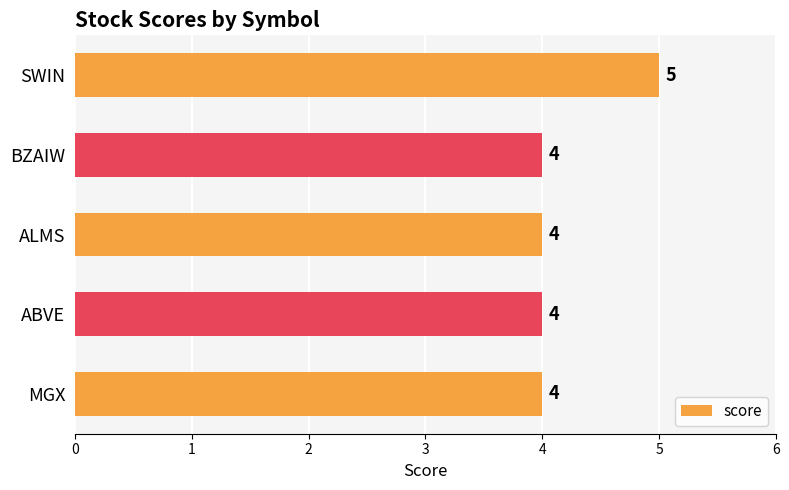

Reading top to bottom, transcribe all the data shown in this chart.

5	4	4	4	4